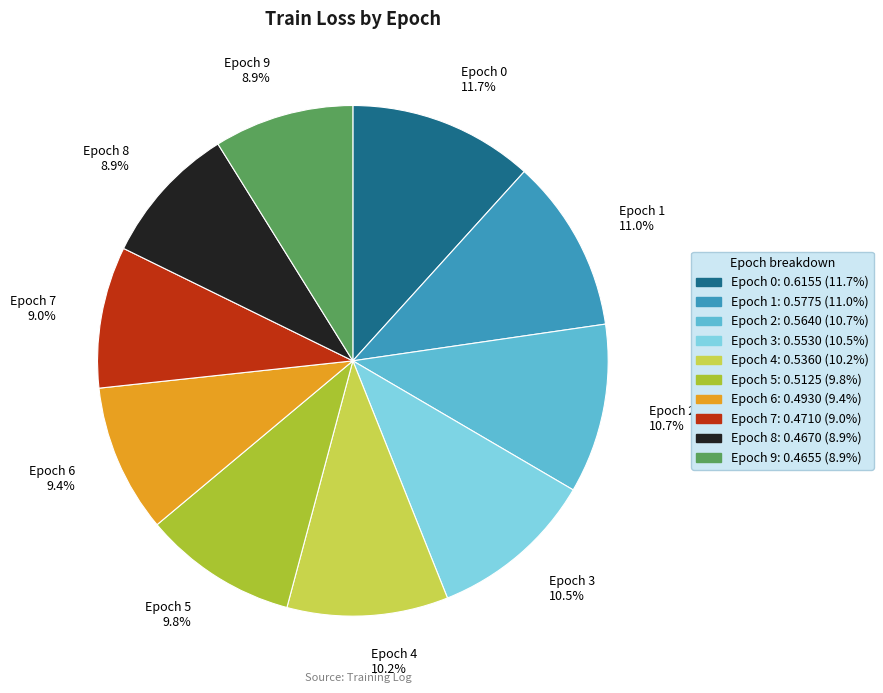

Between Epoch 2 10.7% and Epoch 9 8.9%, which is larger?

Epoch 2 10.7%